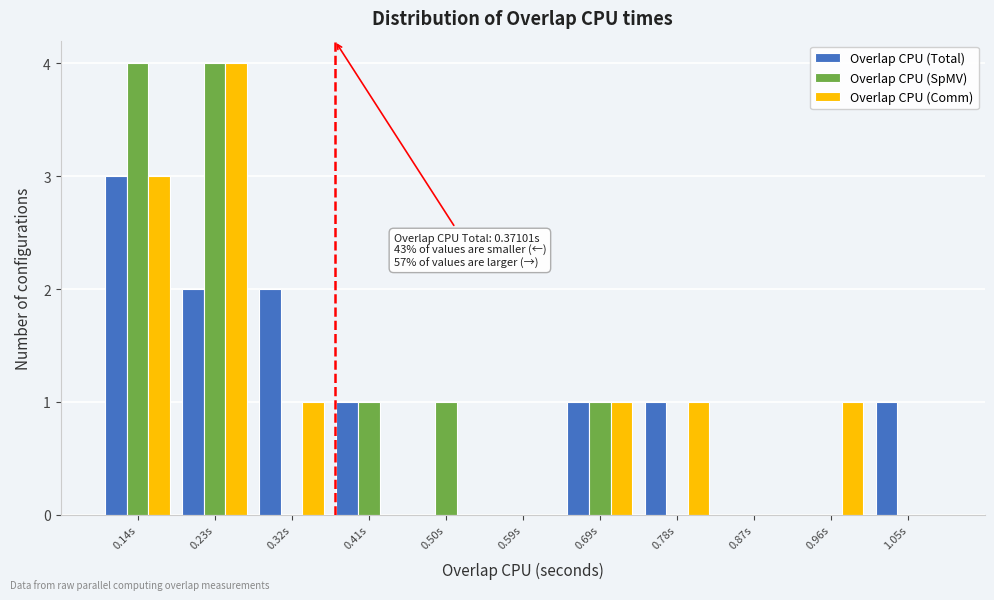

In the Overlap CPU (Comm) series, which range on the x-axis has the tallest bar?

0.18 to 0.27